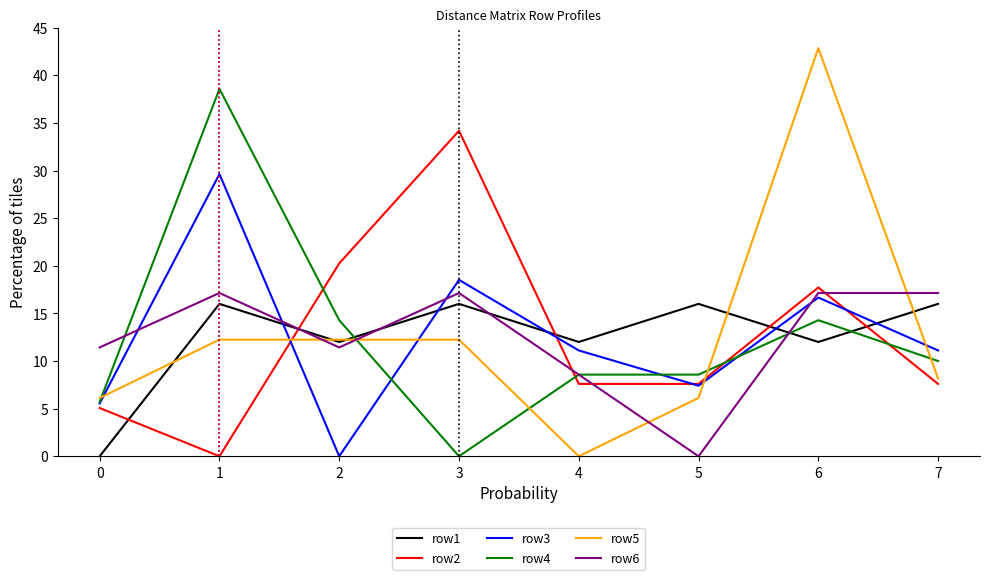

What is the approximate value of row1 at 5?

16.0